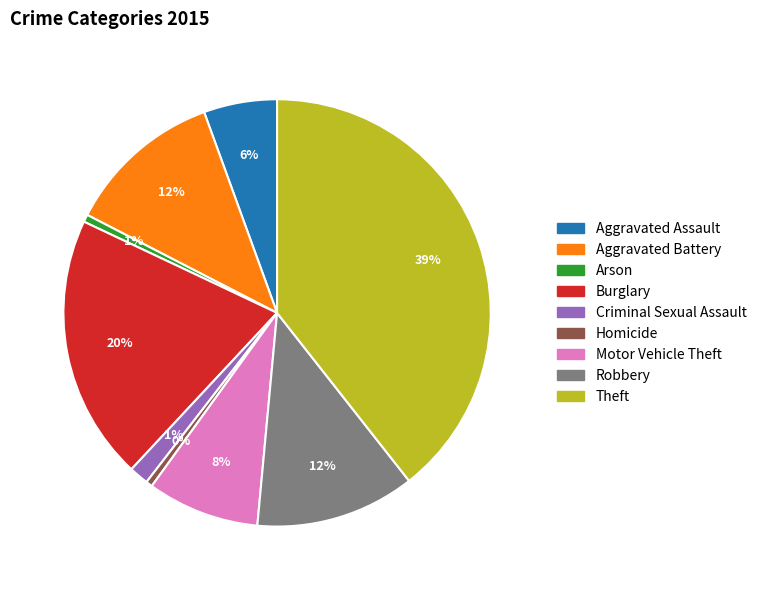

What is the largest slice in the pie chart?

Theft